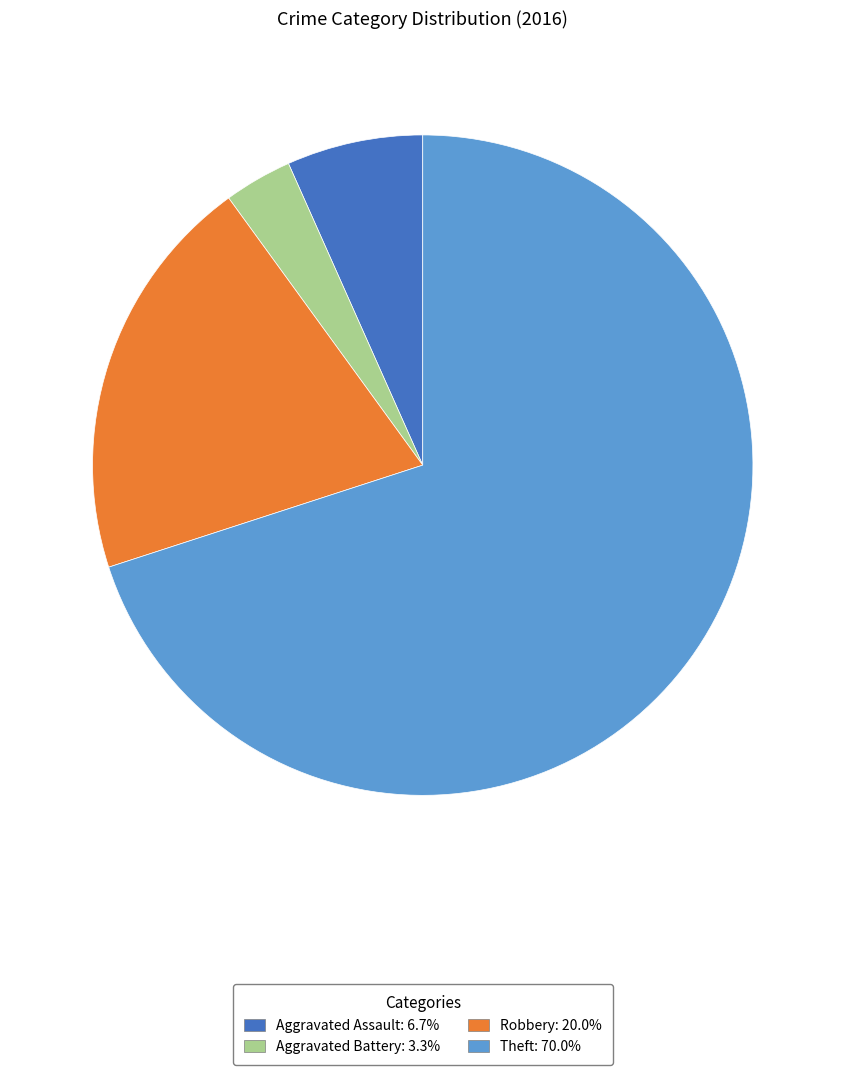

Is there any slice that represents more than half of the pie?

Yes